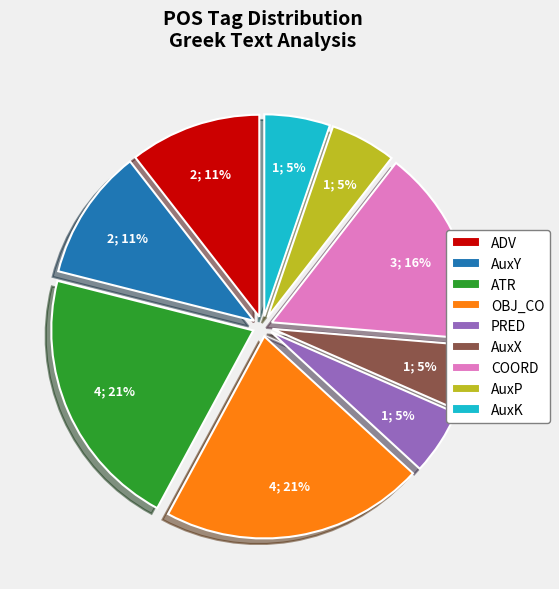

The COORD slice represents 16% of the pie. True or false?

True